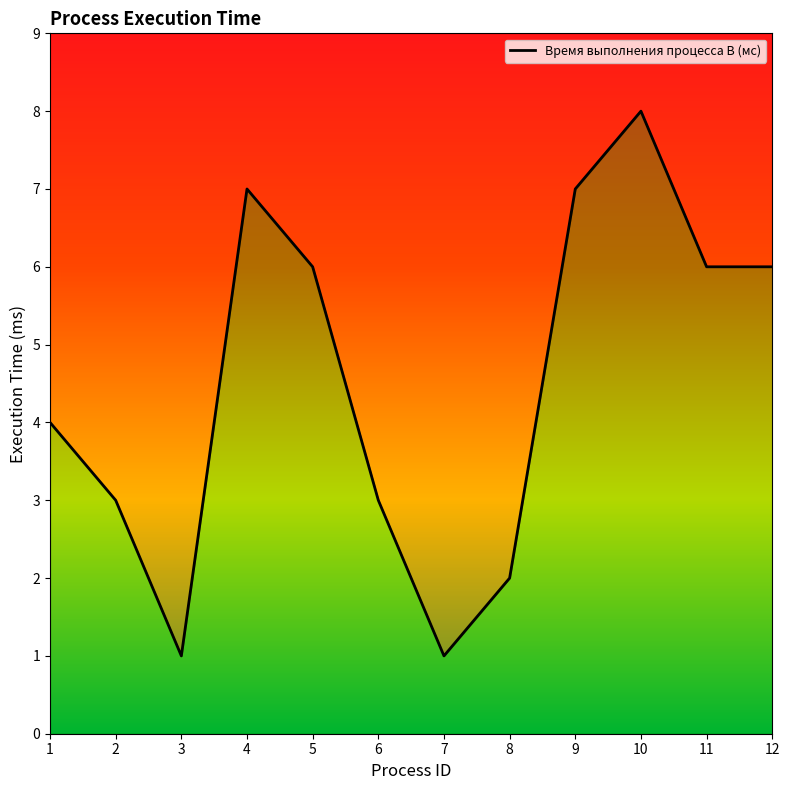

How many interior local valleys (lower than both neighbors) does the data have?

2